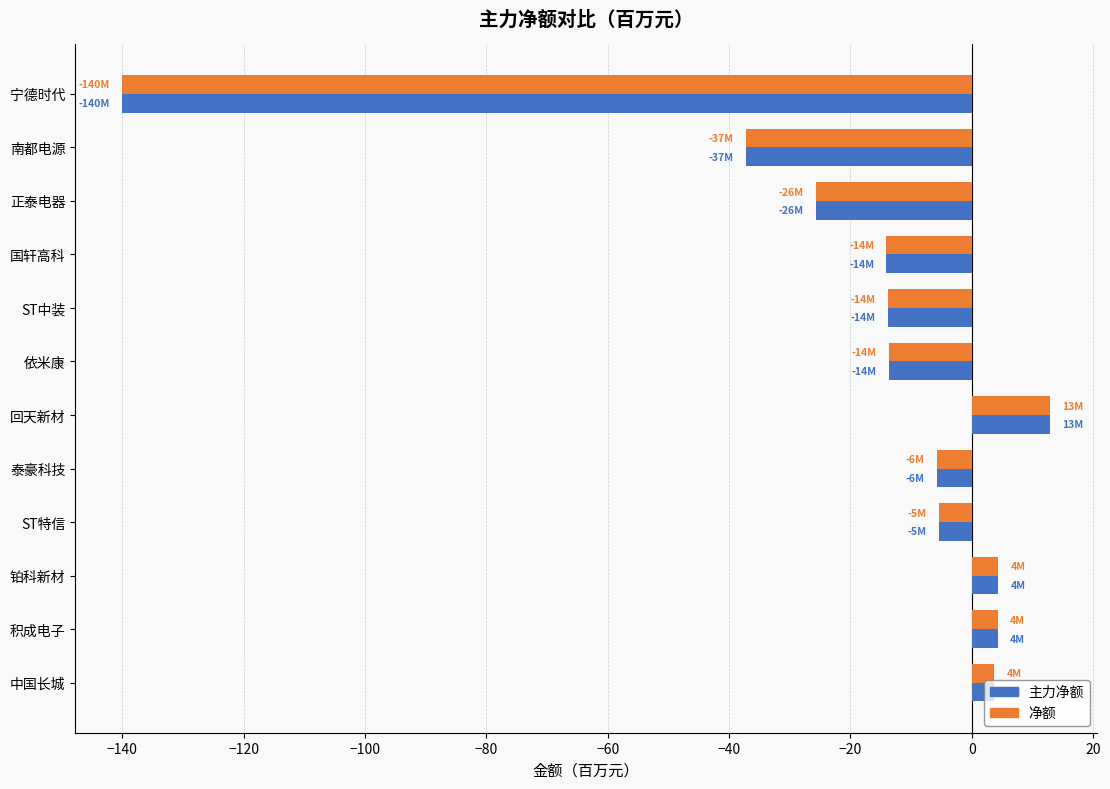

How many values in 净额 are below zero?

8